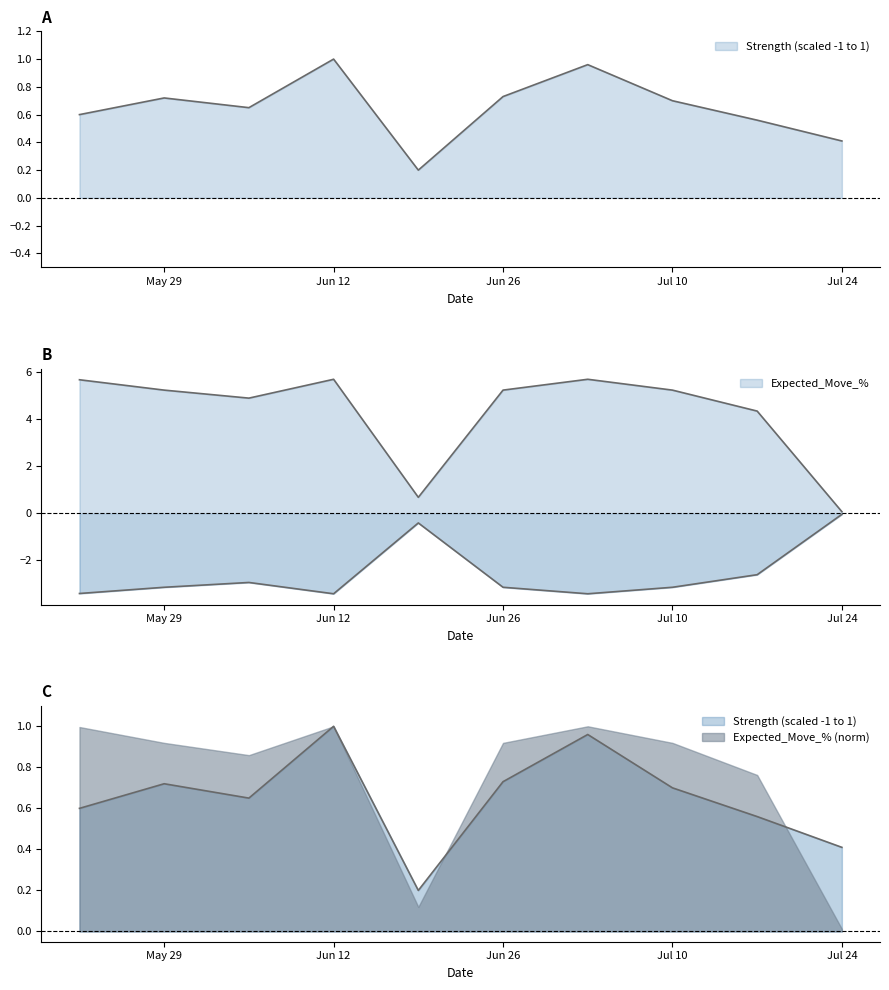

List the series in order of their overall mean, lowest first.

Strength (scaled -1 to 1), Expected_Move_%